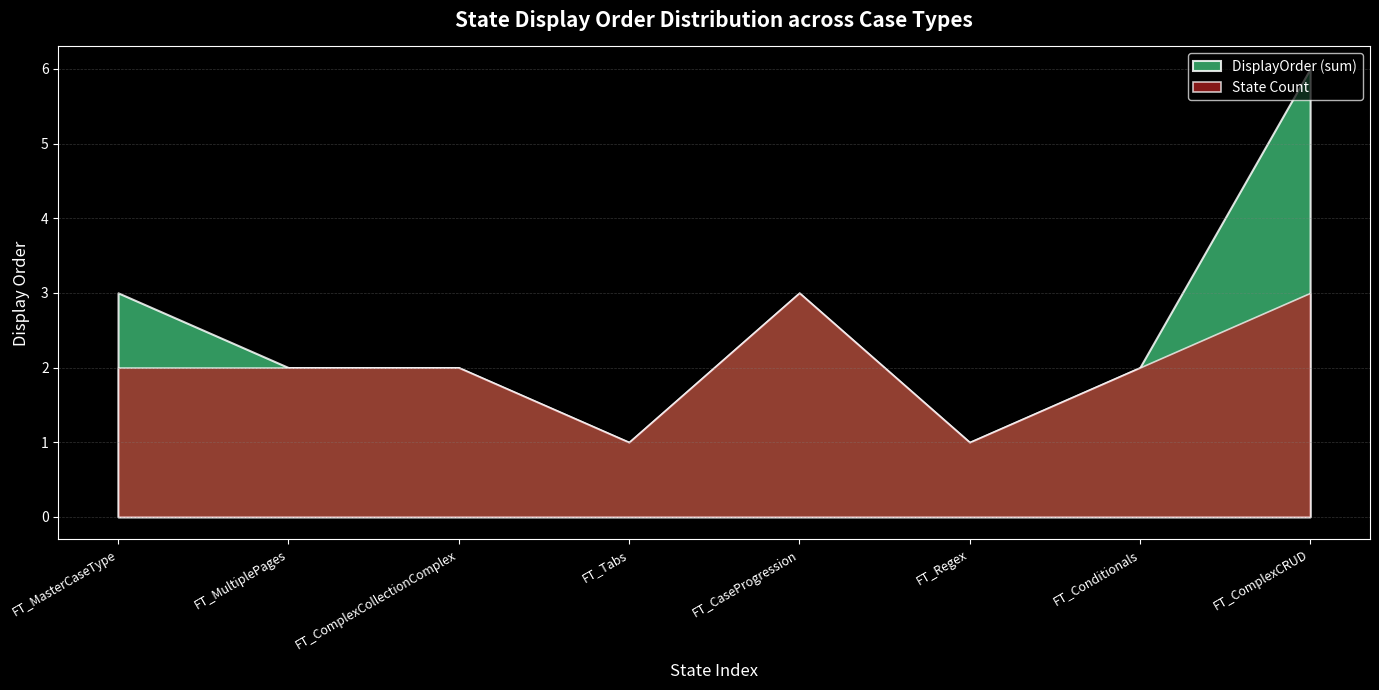

Which category has the highest value across all series?

FT_ComplexCRUD